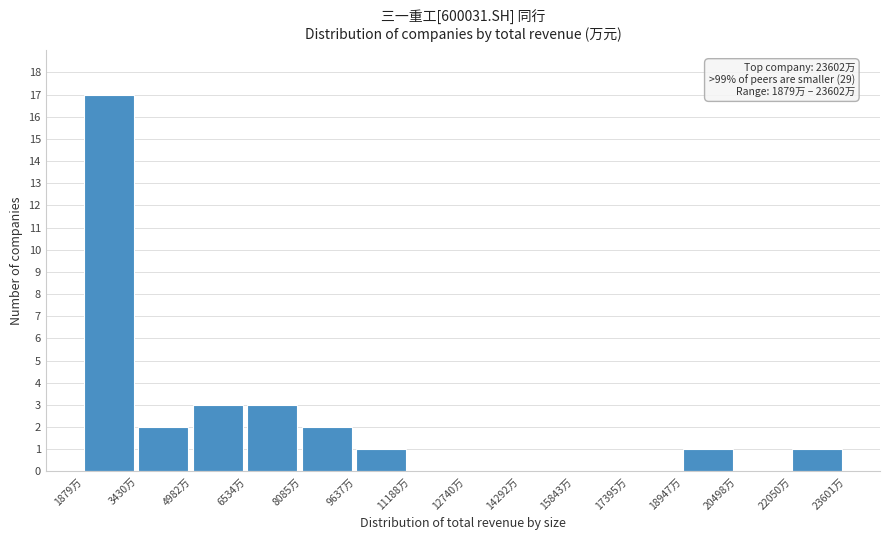

Reading right to left, transcribe all the data shown in this chart.

22050万=1	20498万=0	18947万=1	17395万=0	15843万=0	14292万=0	12740万=0	11188万=0	9637万=1	8085万=2	6534万=3	4982万=3	3430万=2	1879万=17